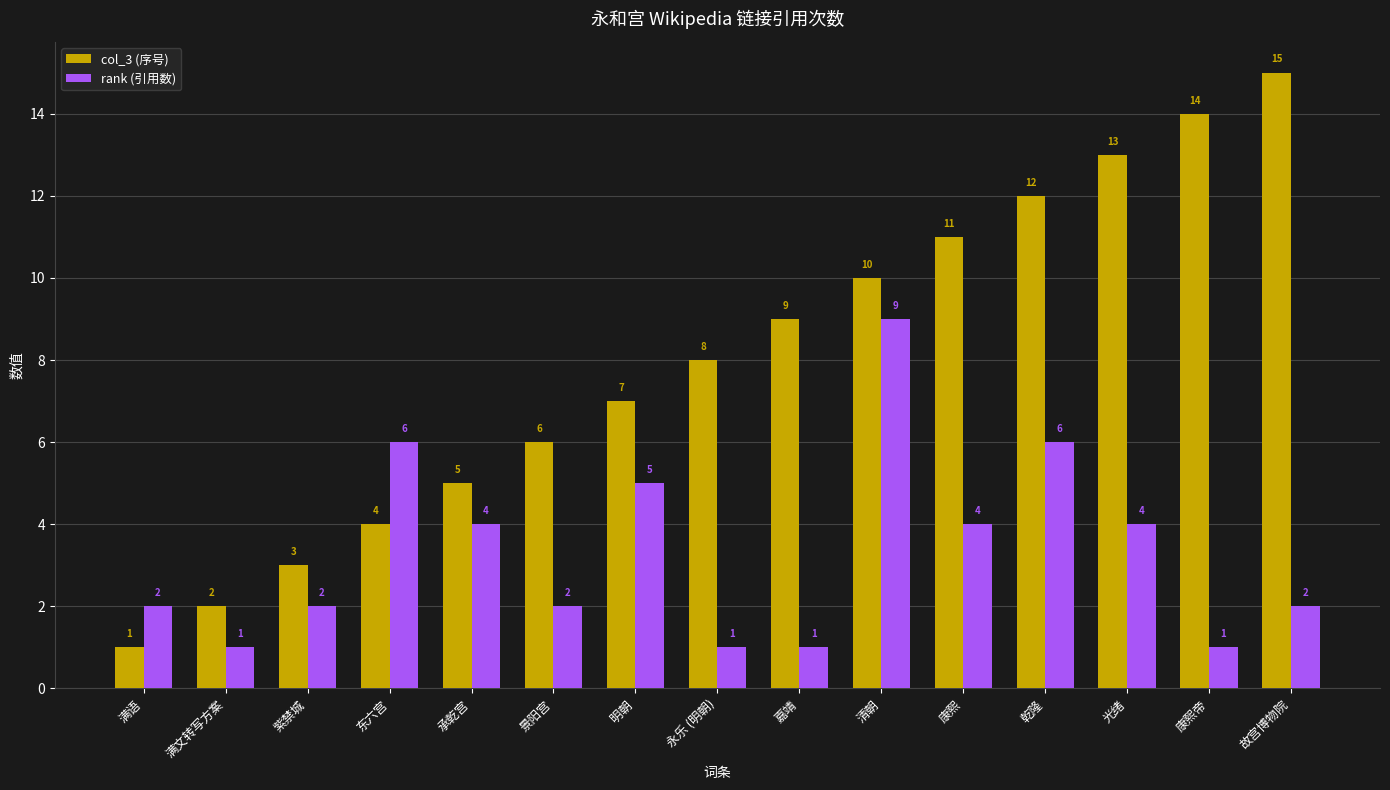

What is the label of the 5th bar from the left?

承乾宫